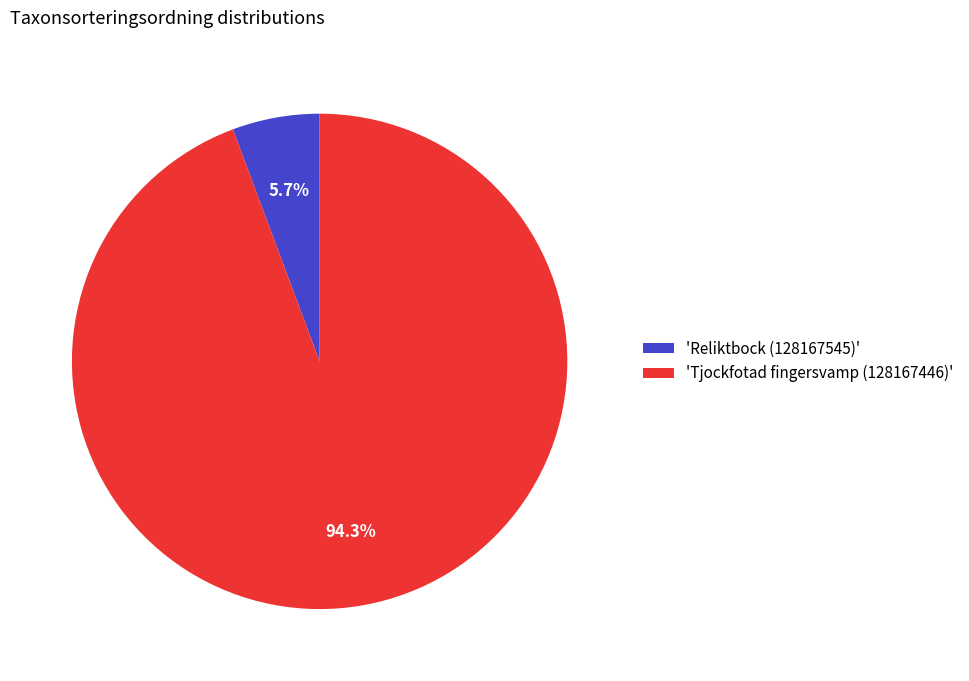

Between 'Tjockfotad fingersvamp (128167446)' and 'Reliktbock (128167545)', which is larger?

'Tjockfotad fingersvamp (128167446)'